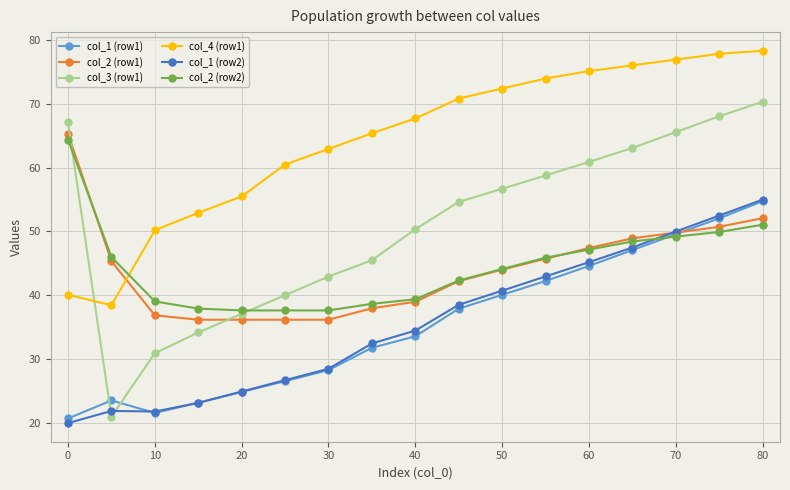

How many times do col_3 (row1) and col_4 (row1) cross each other?

1